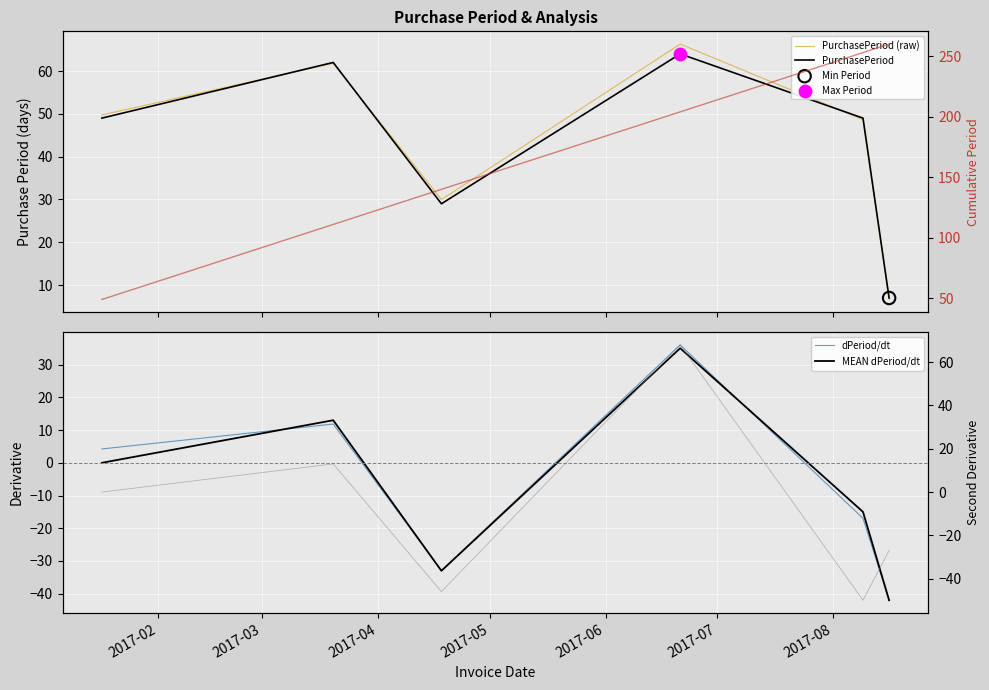

Which series reaches the maximum Y coordinate?

Cumulative